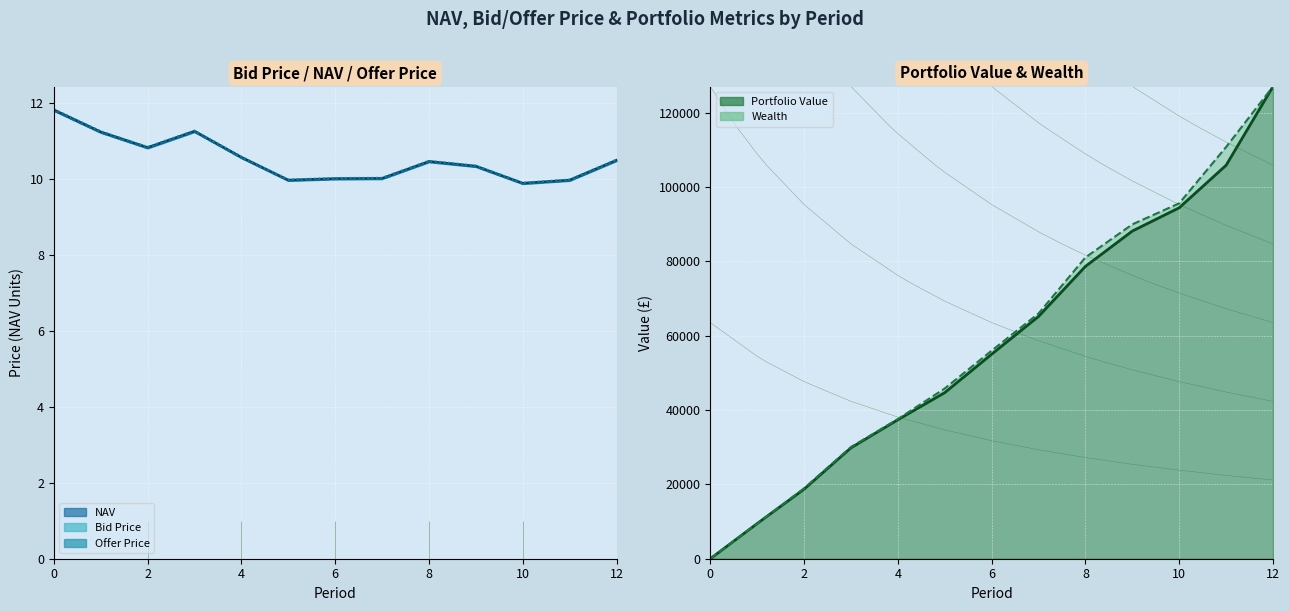

The Offer Price series shows 16.5 at 6. True or false?

False